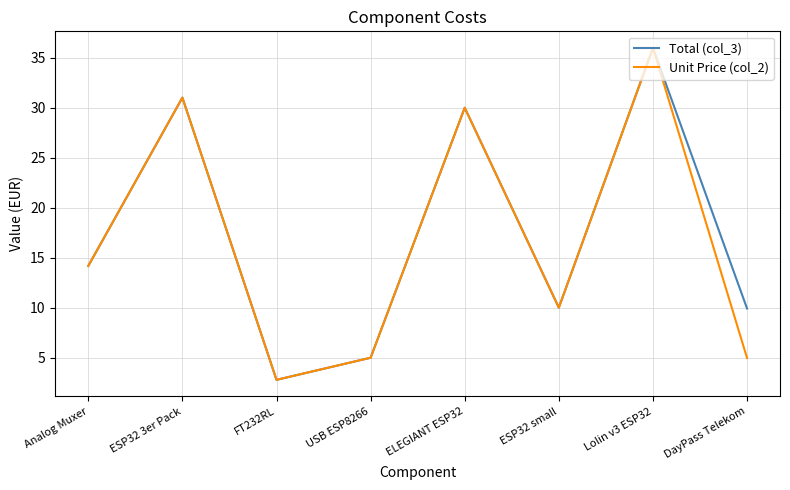

What are all the series names shown in the legend?

Total (col_3), Unit Price (col_2)